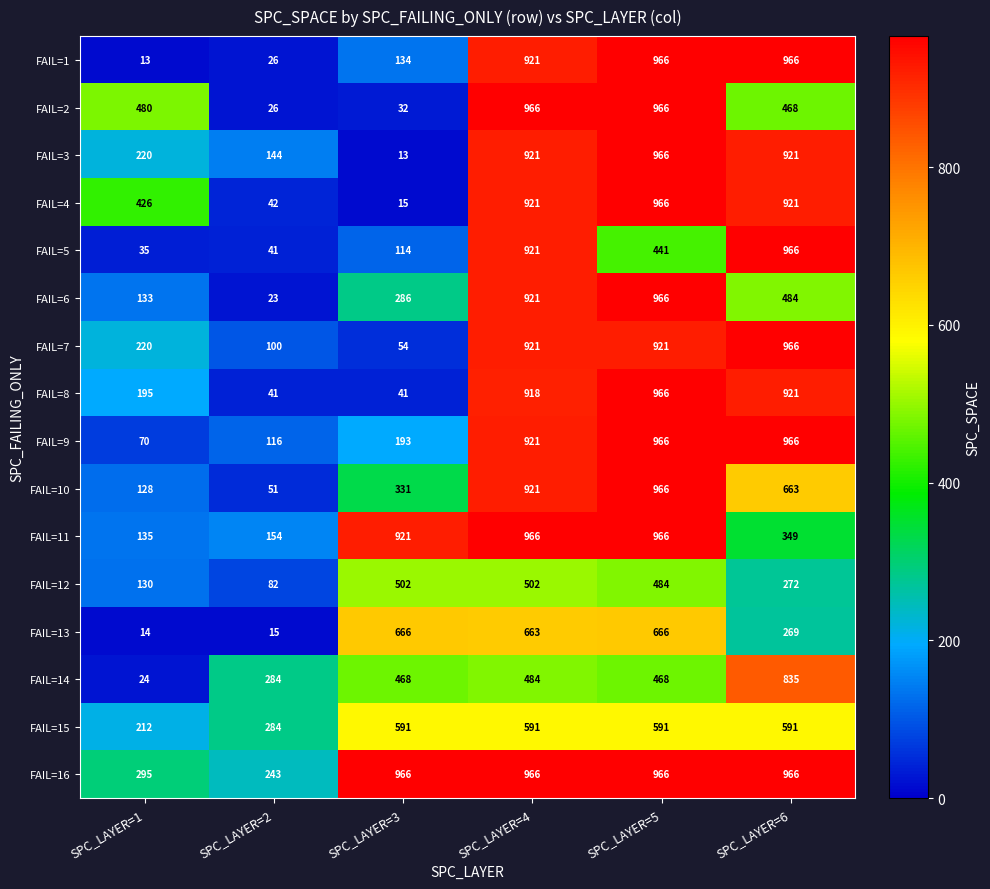

Which category has the lowest value in the FAIL=3 series?

SPC_LAYER=3